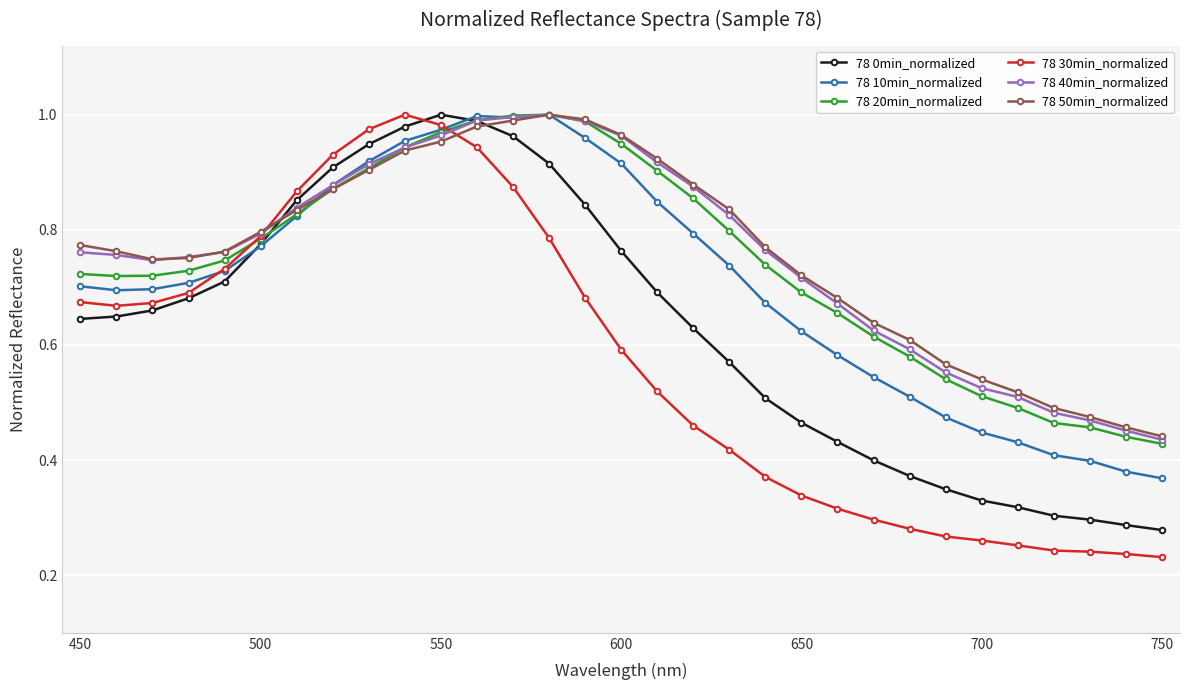

At how many categories does at least one series exceed 0?

31